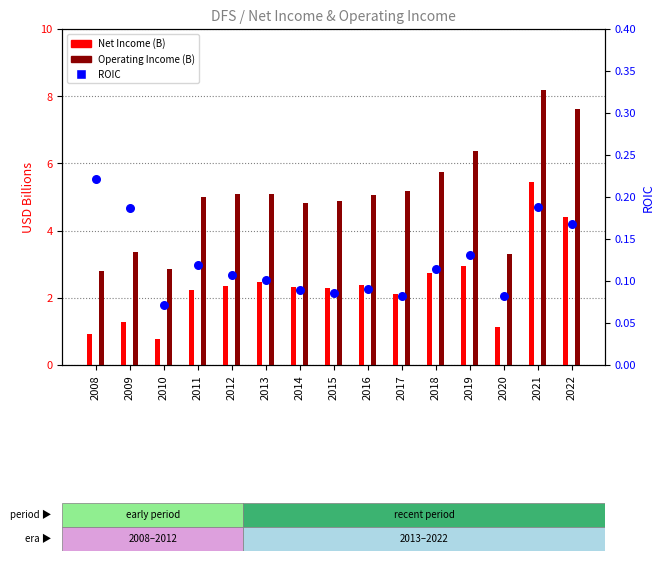

Which series contains the highest Y value?

Operating Income (B)